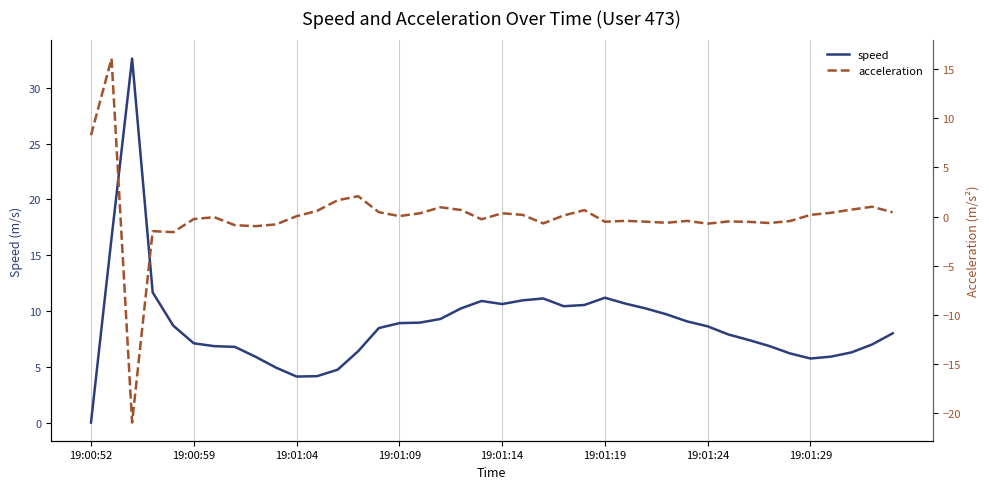

What is the approximate value of speed at 23?

10.4